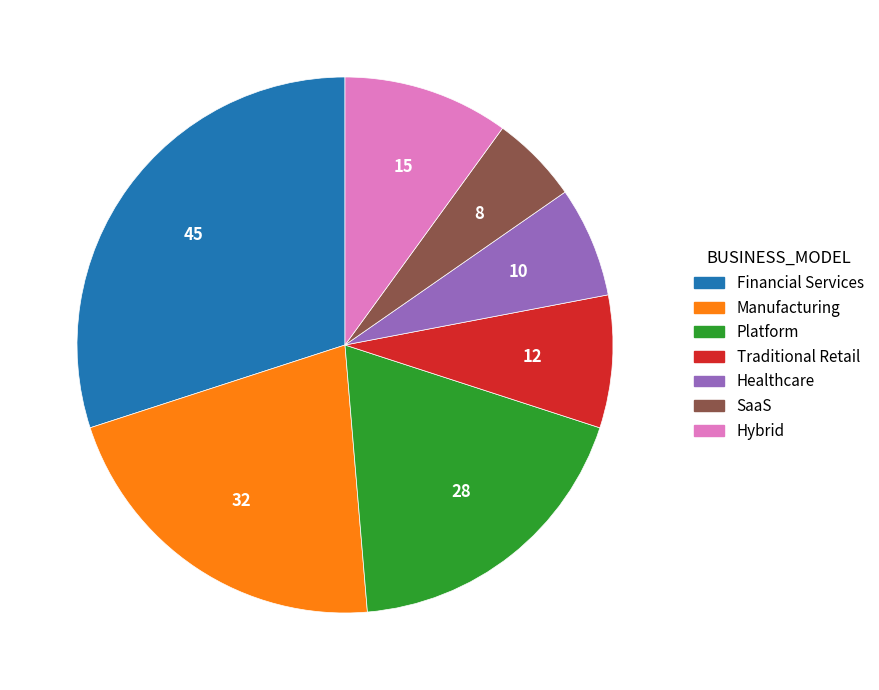

Is Platform the majority of the pie?

No